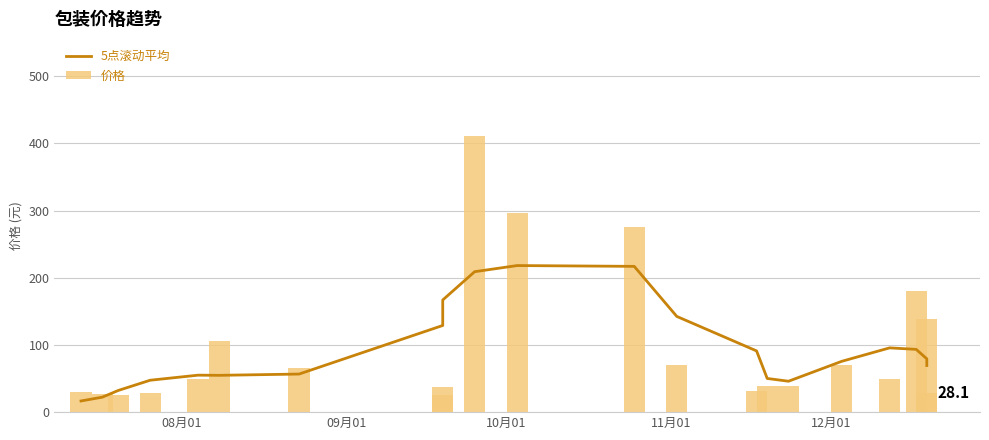

How many data points in 价格 are less than 49?

10